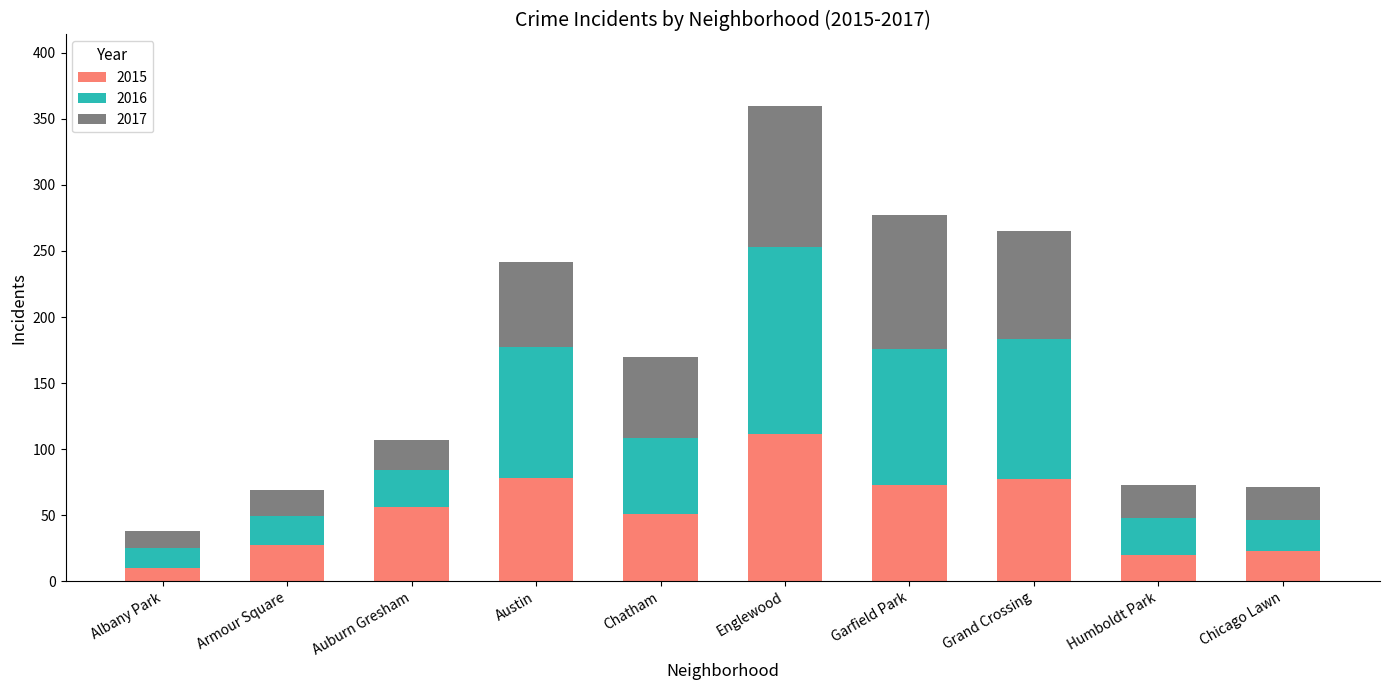

What is the maximum value for 2015?

111